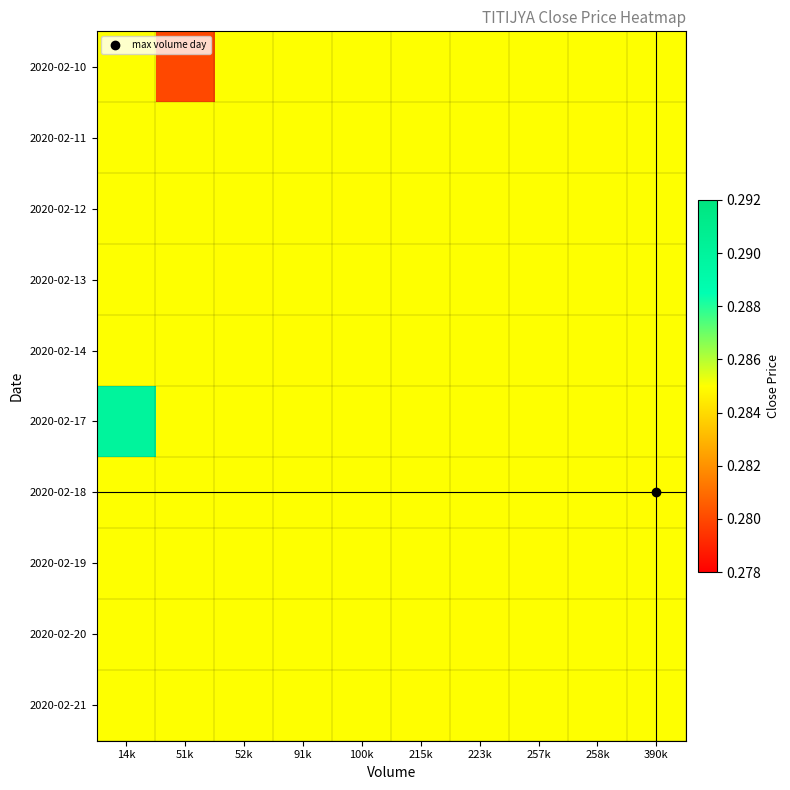

List the series in order of their peak value, lowest first.

2020-02-10, 2020-02-11, 2020-02-12, 2020-02-13, 2020-02-14, 2020-02-18, 2020-02-19, 2020-02-20, 2020-02-21, 2020-02-17